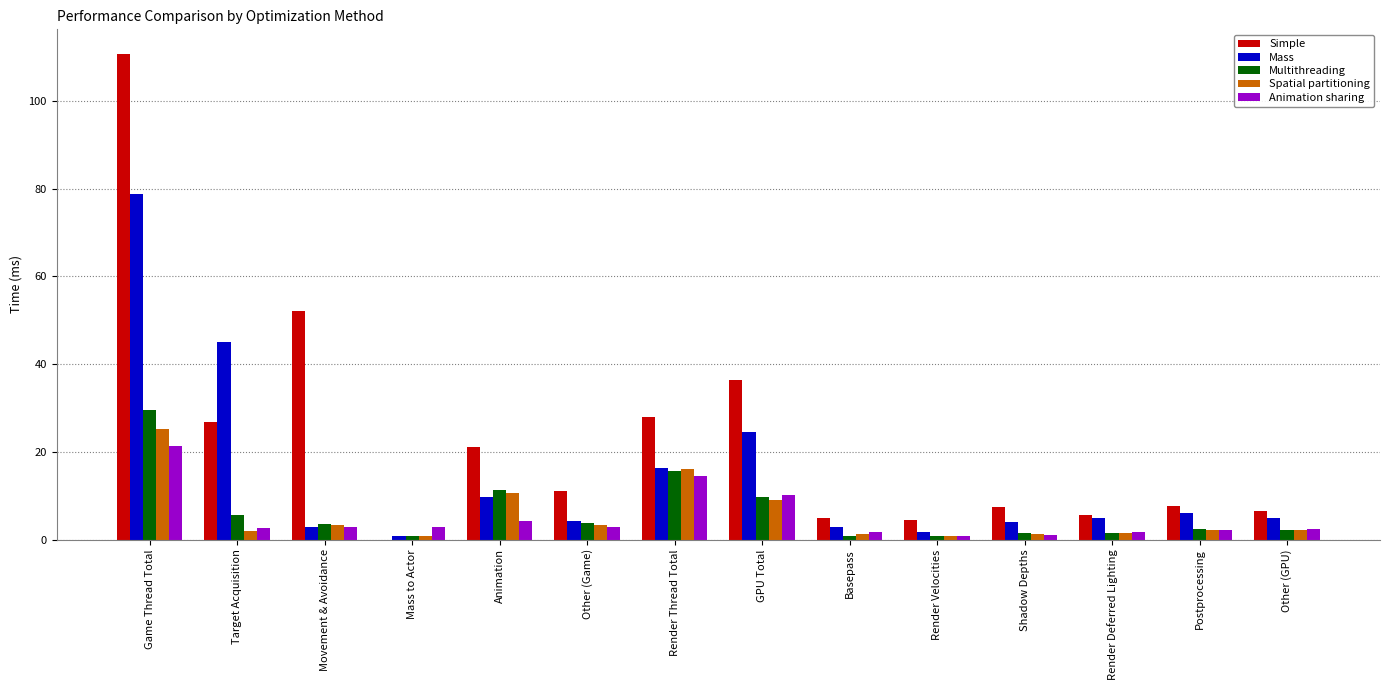

True or false: Simple has a value of 3.9 at Postprocessing.

False